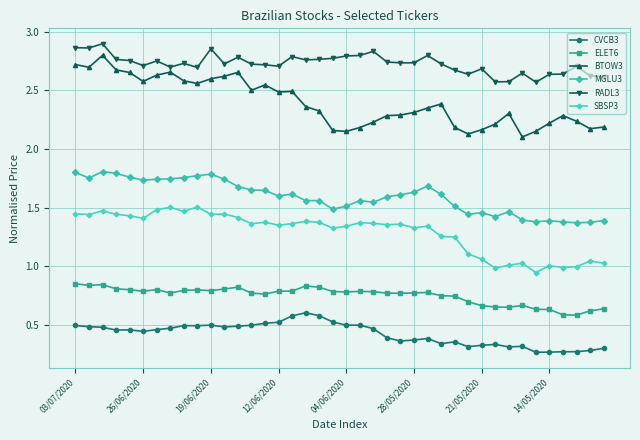

Rank the series by their maximum value, from lowest to highest.

CVCB3, ELET6, SBSP3, MGLU3, BTOW3, RADL3